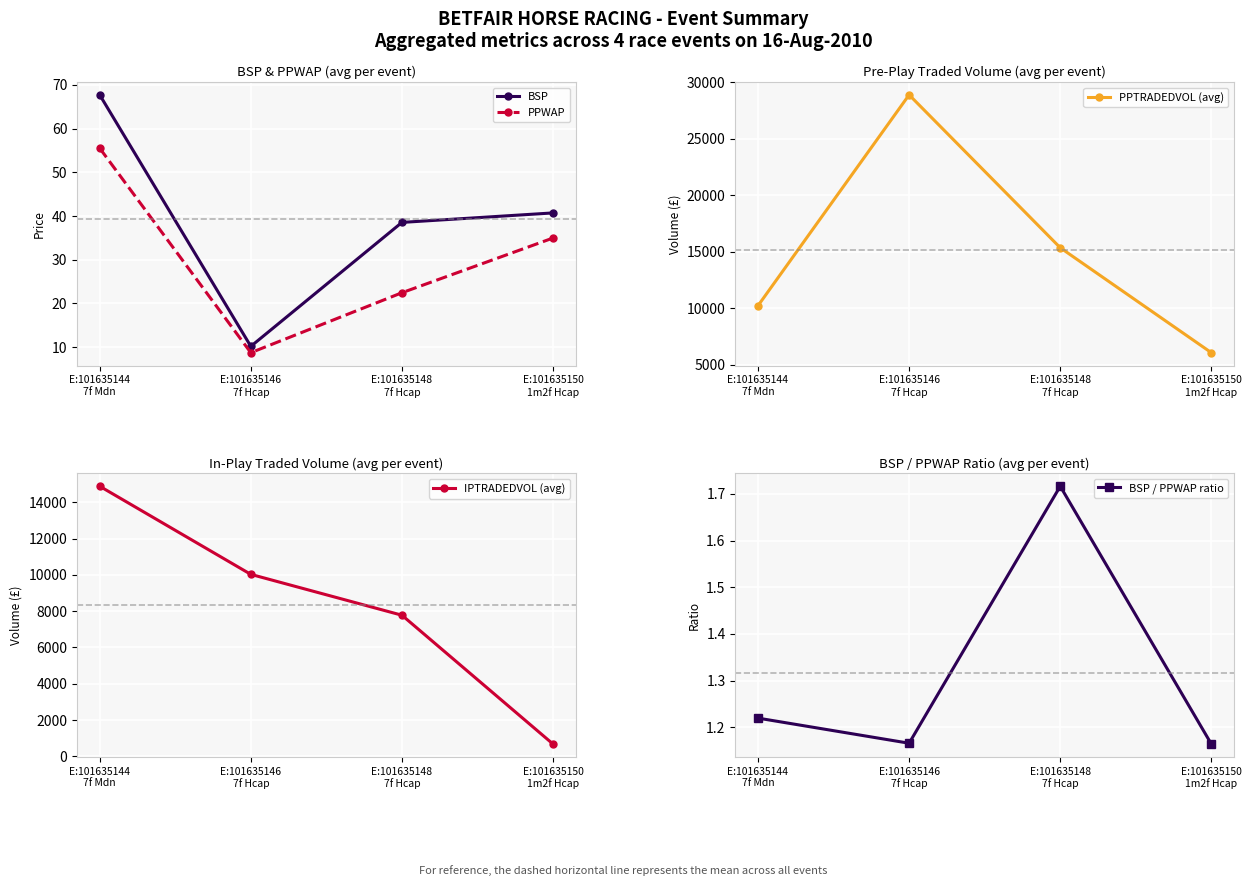

What are all the series names shown in the legend?

BSP, PPWAP, PPTRADEDVOL (avg), IPTRADEDVOL (avg), BSP / PPWAP ratio